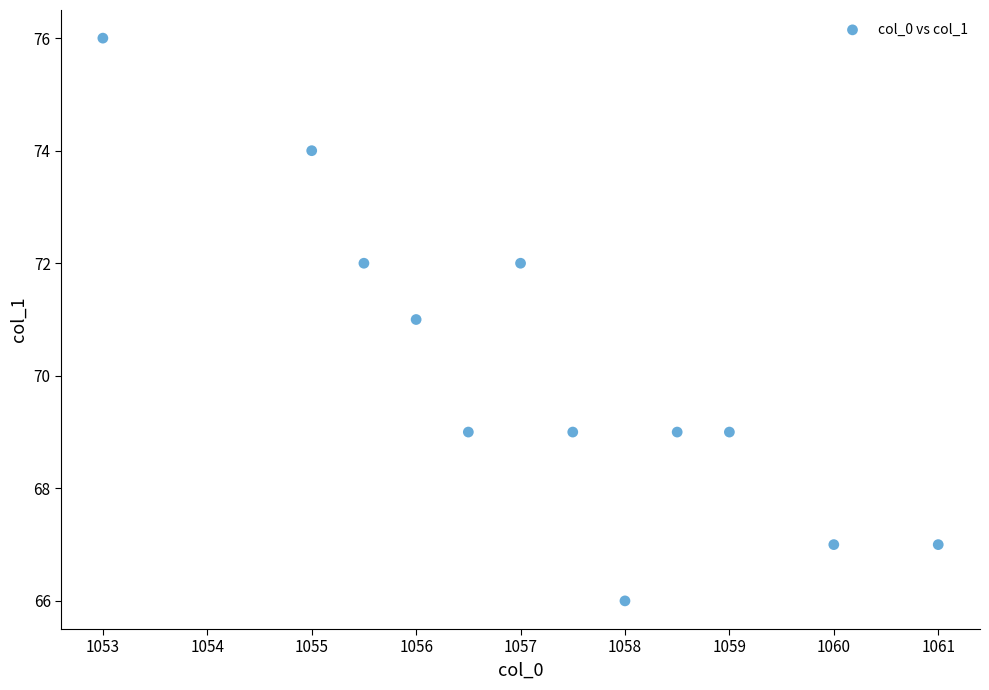

What is the average Y value?

70